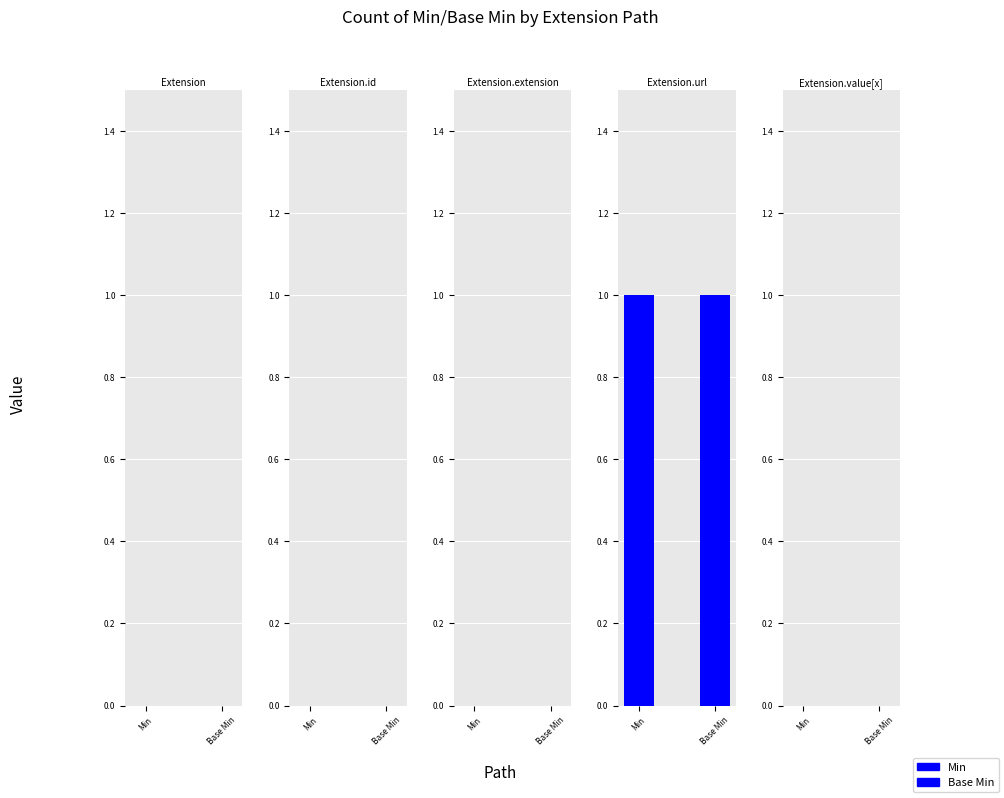

Between Extension.extension and Extension.url, which series saw the biggest shift?

Min